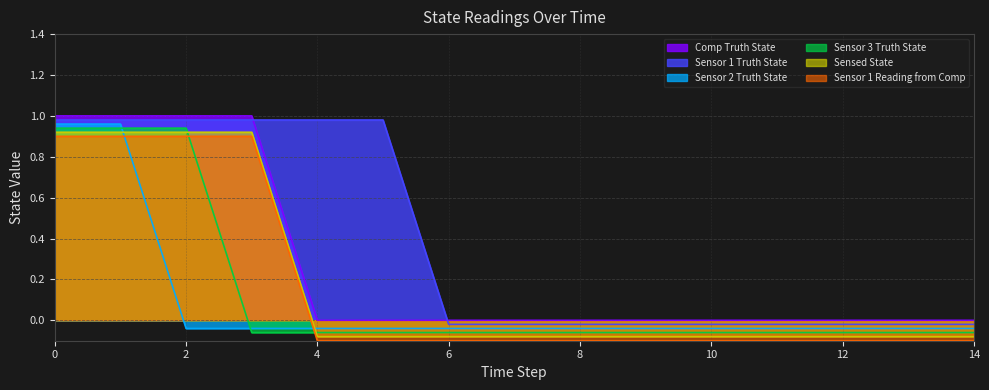

What is the average value of the Sensor 2 Truth State series?

0.1